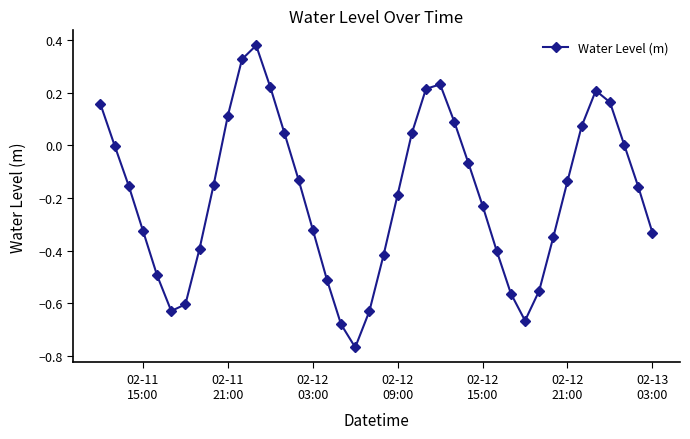

What is the sum of all values?

-7.6